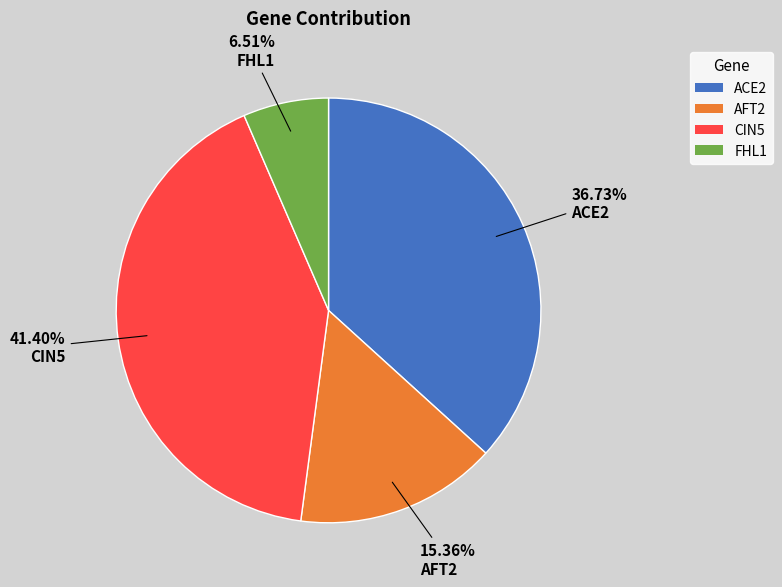

To the nearest percent, what percentage of the pie is FHL1?

7%